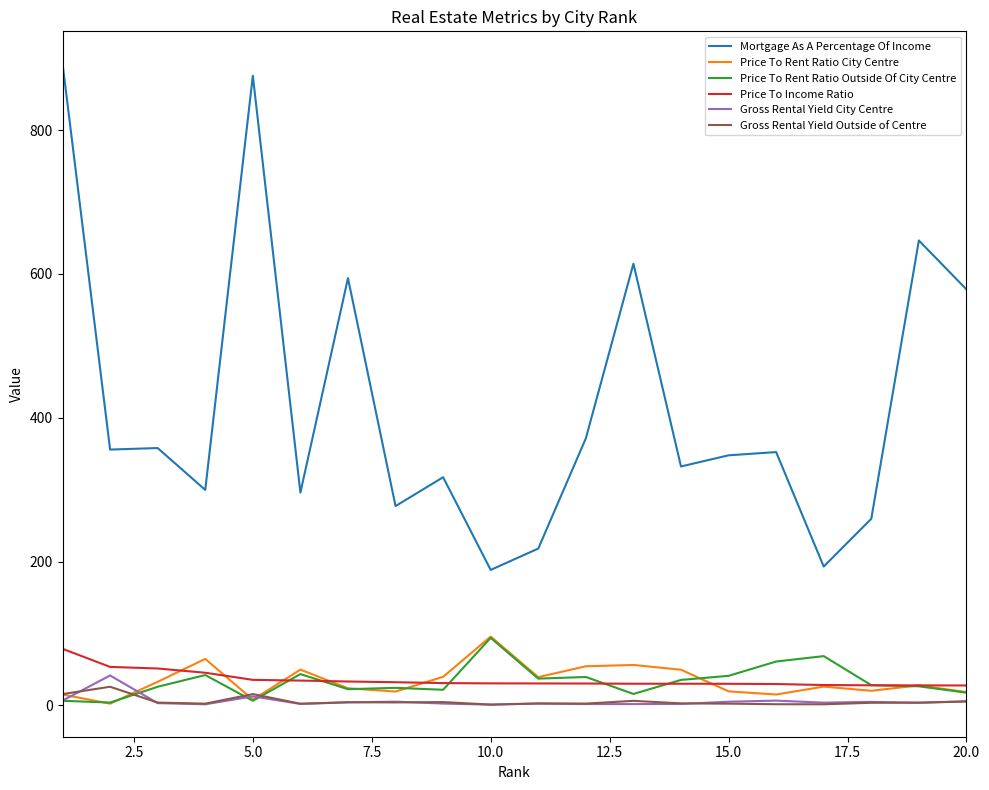

What is the highest value of the Price To Income Ratio series?

78.7